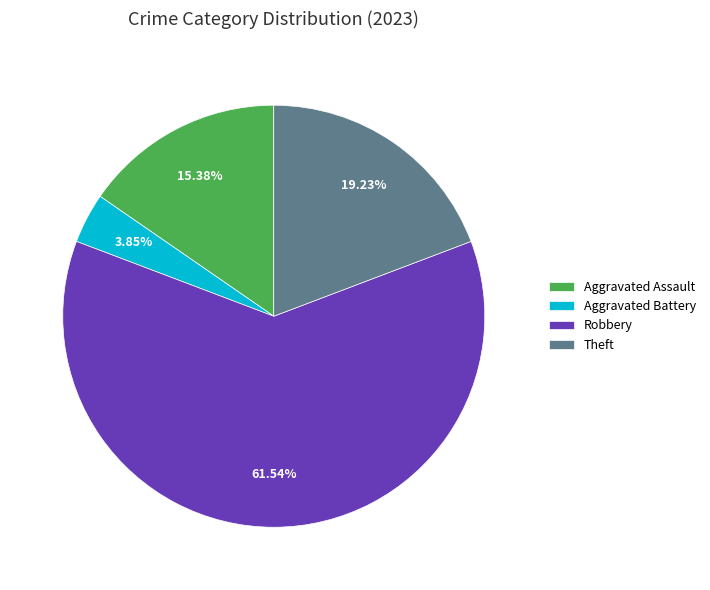

Is it true that Theft is 13% of the pie?

False